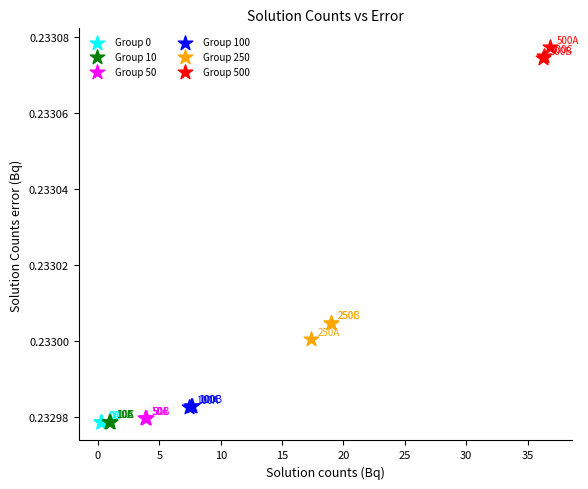

Which series has the widest spread of Y values?

Group 250